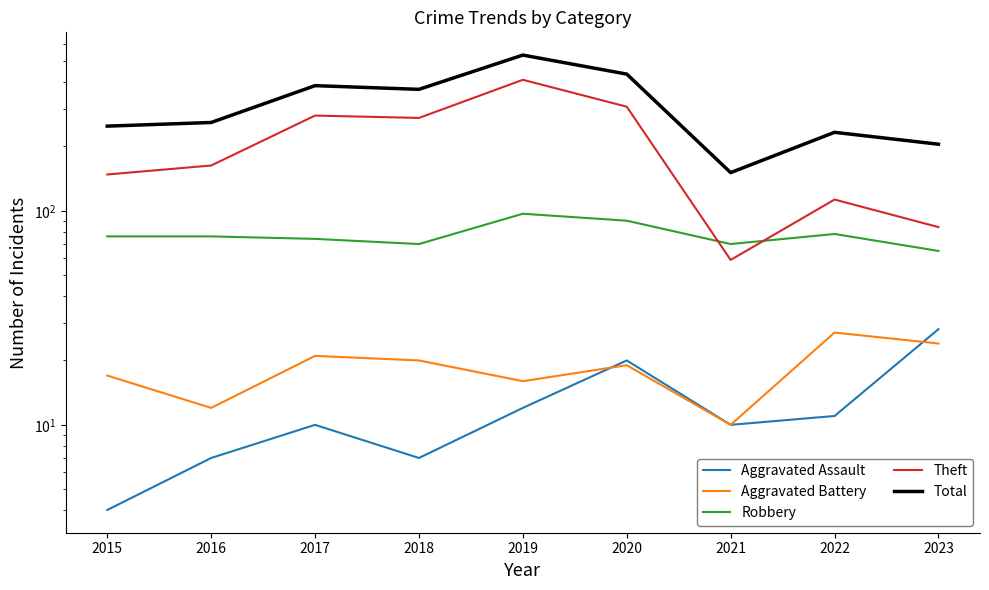

Does the chart display data point markers on the line(s)?

No